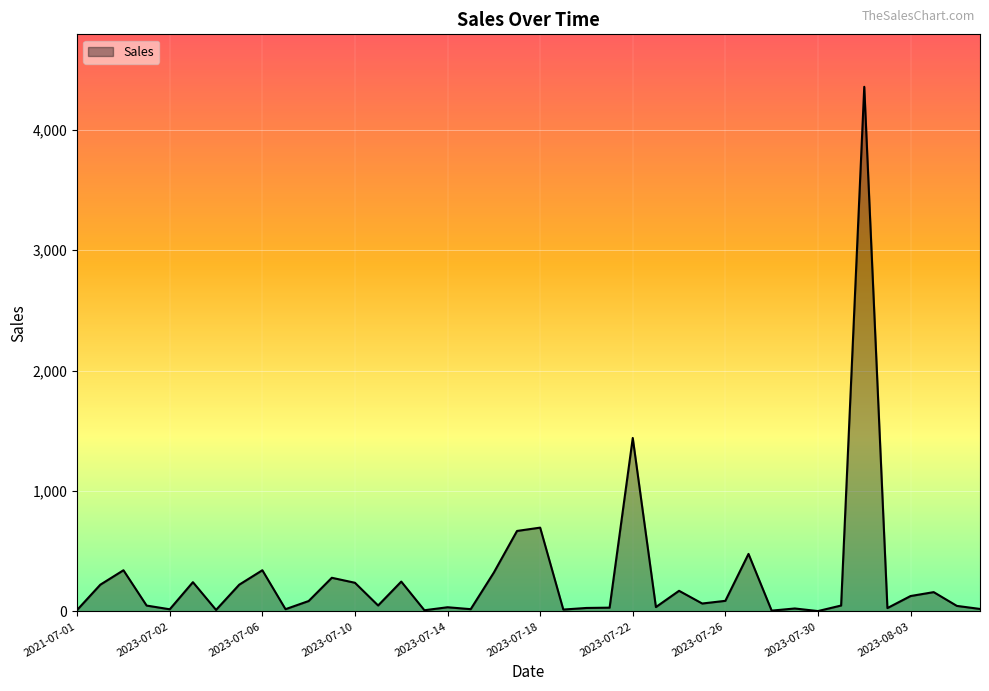

What is the maximum value shown in the chart?

4355.2